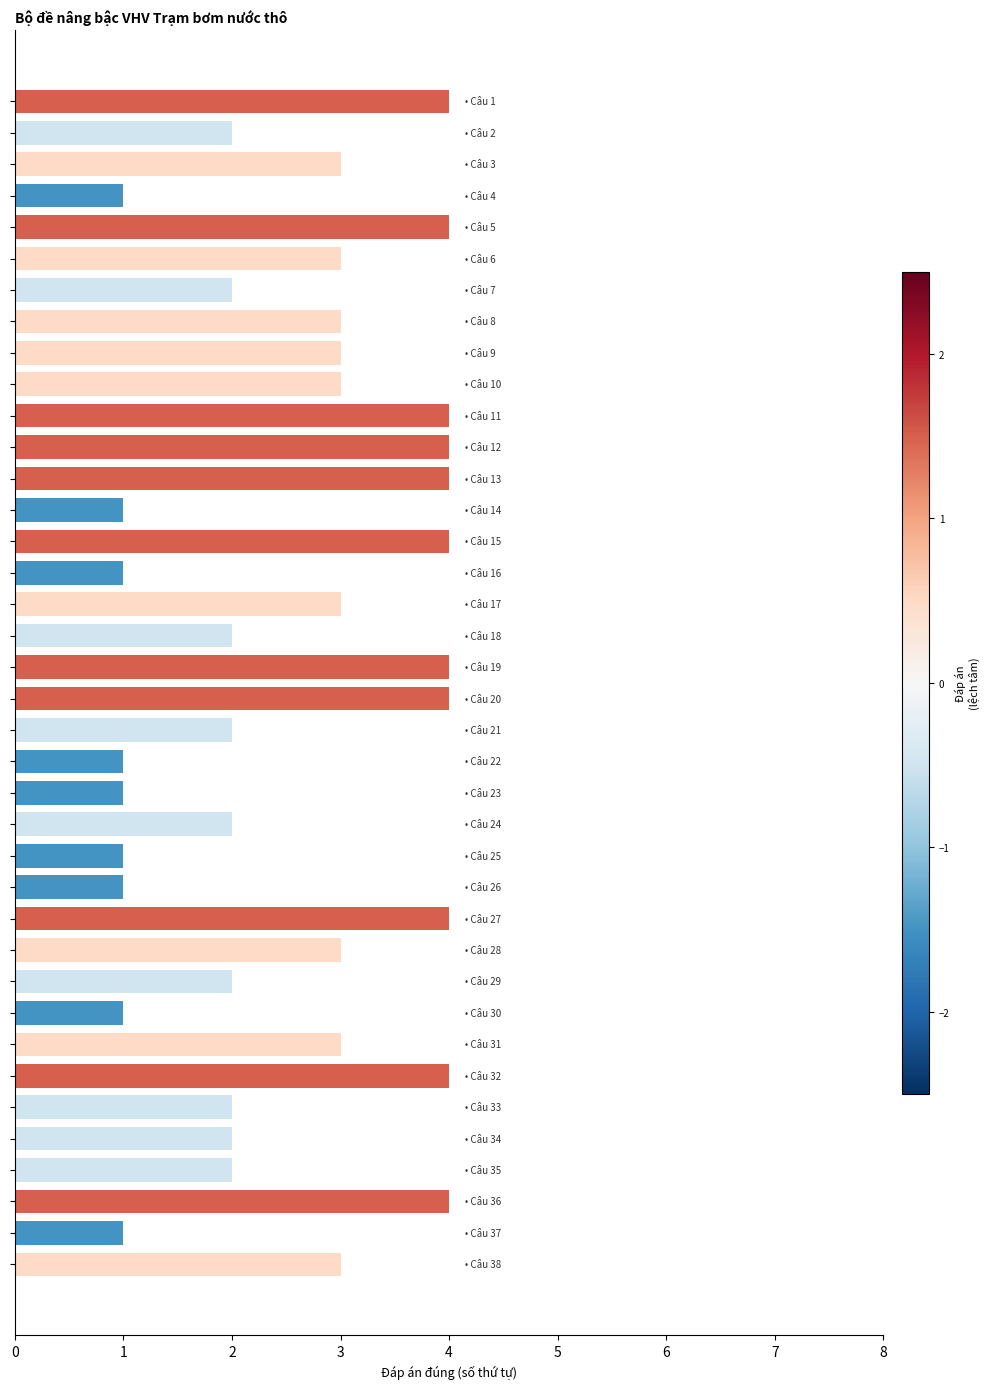

Are the bars horizontal?

Yes